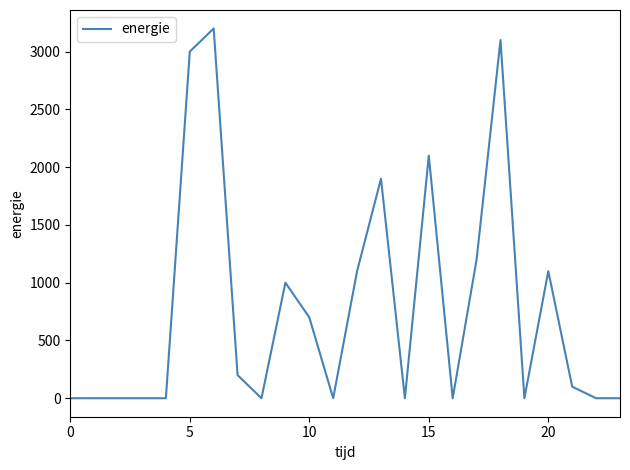

What is the greatest value displayed?

3200